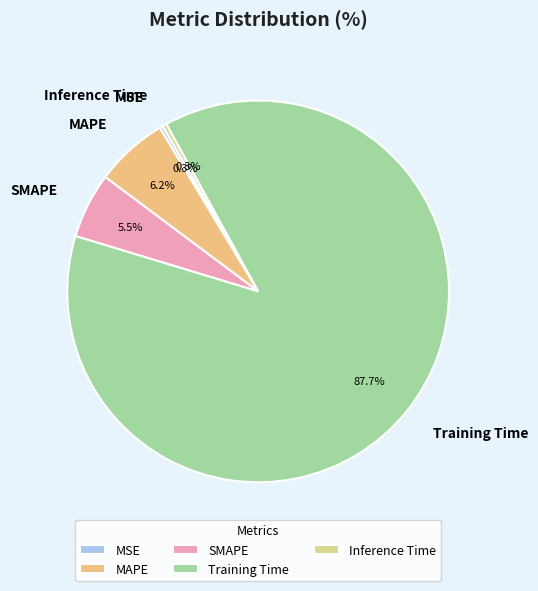

What percentage is NOT represented by Training Time?

12.3%